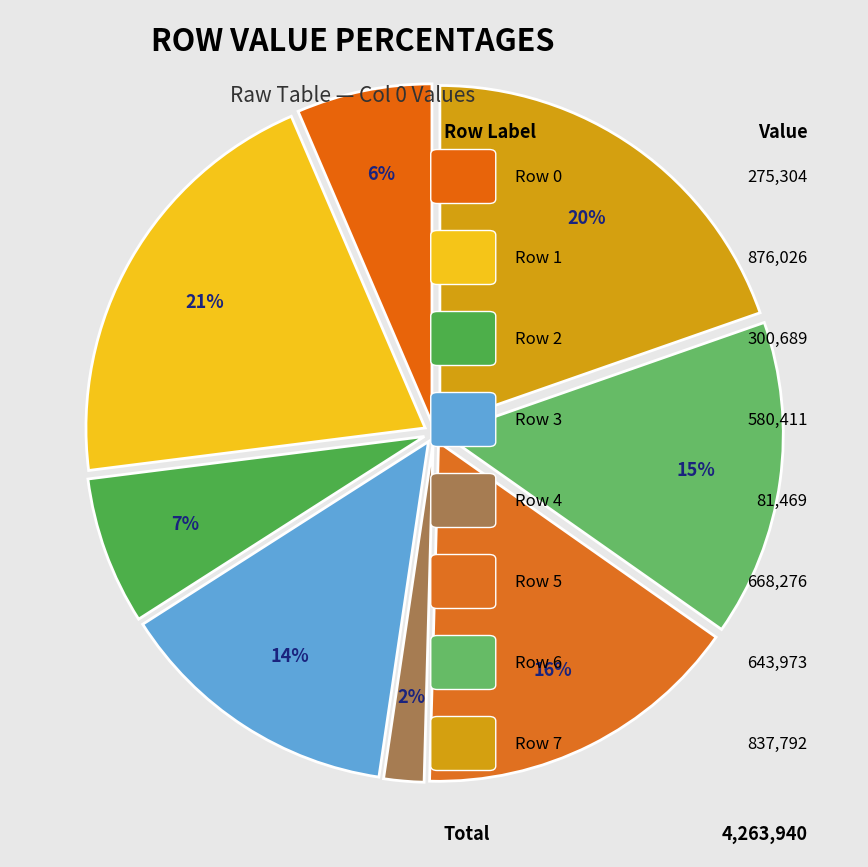

Is there any slice that represents more than half of the pie?

No